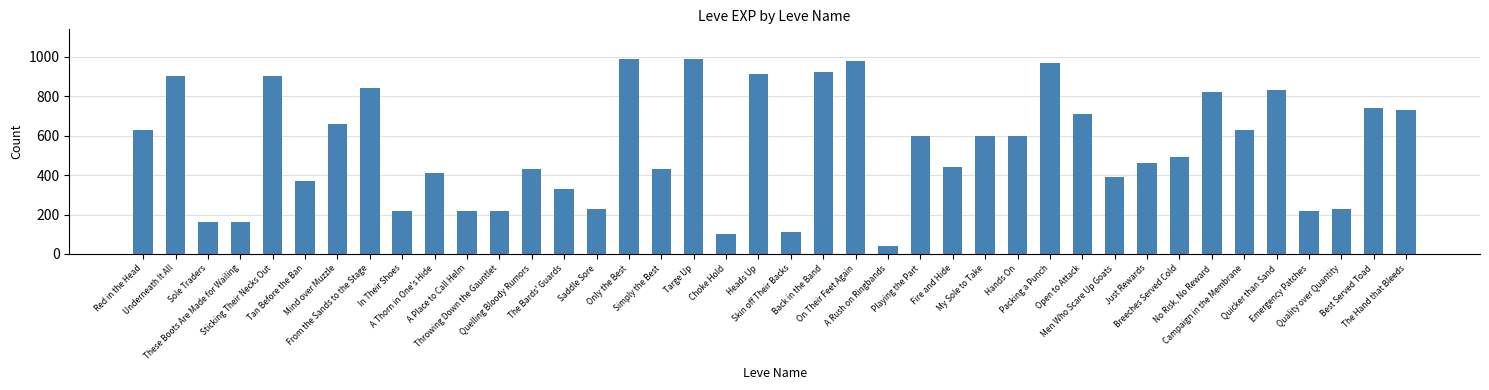

What is the label of the 21st bar from the left?

Skin off Their Backs